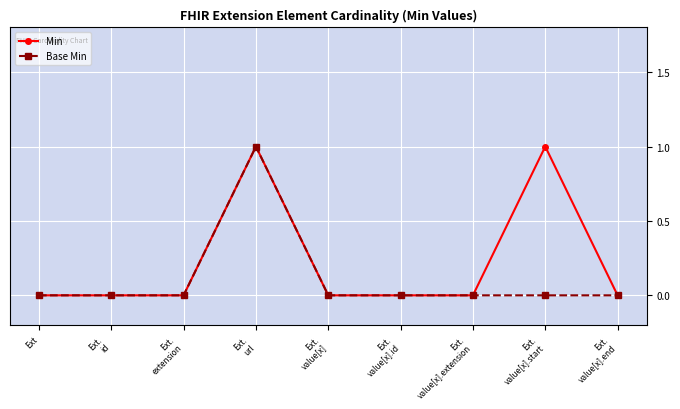

Reading left to right, transcribe all the data shown in this chart.

Min: 0	0	0	1	0	0	0	1	0
Base Min: 0	0	0	1	0	0	0	0	0